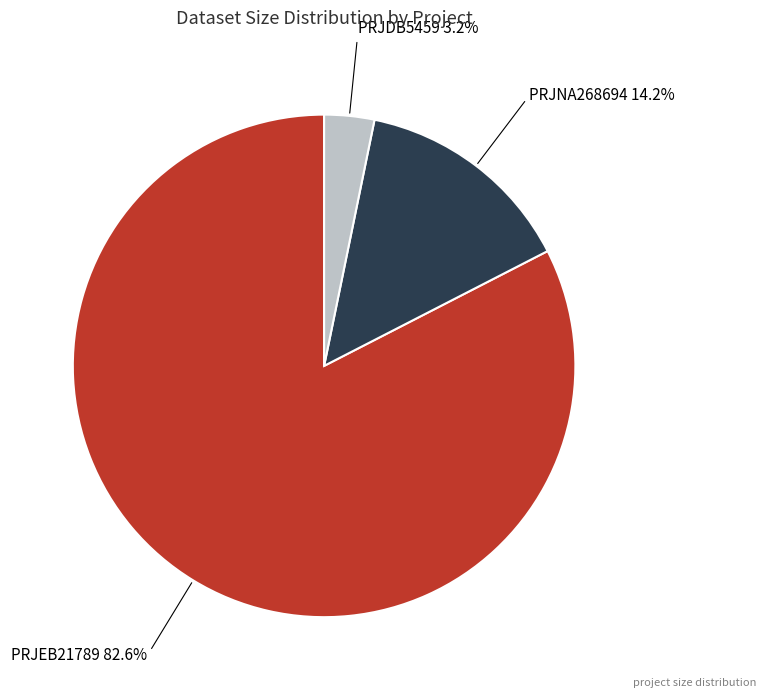

Is there any slice that represents more than half of the pie?

Yes